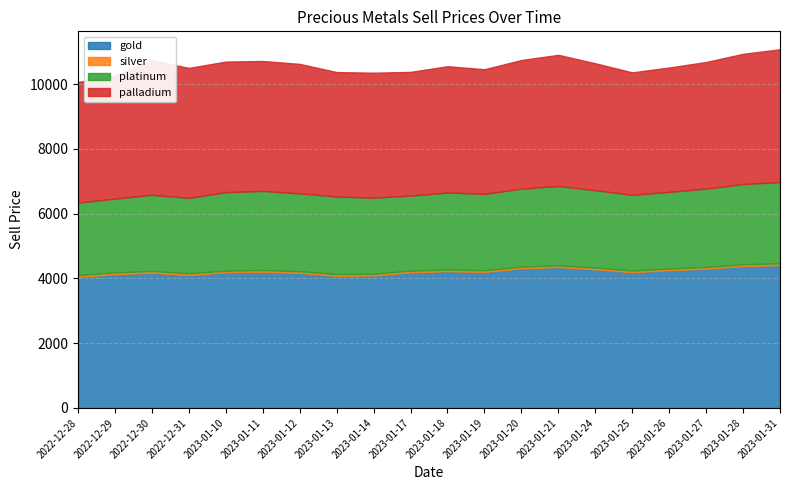

The silver series shows 51.5 at 2023-01-14. True or false?

True